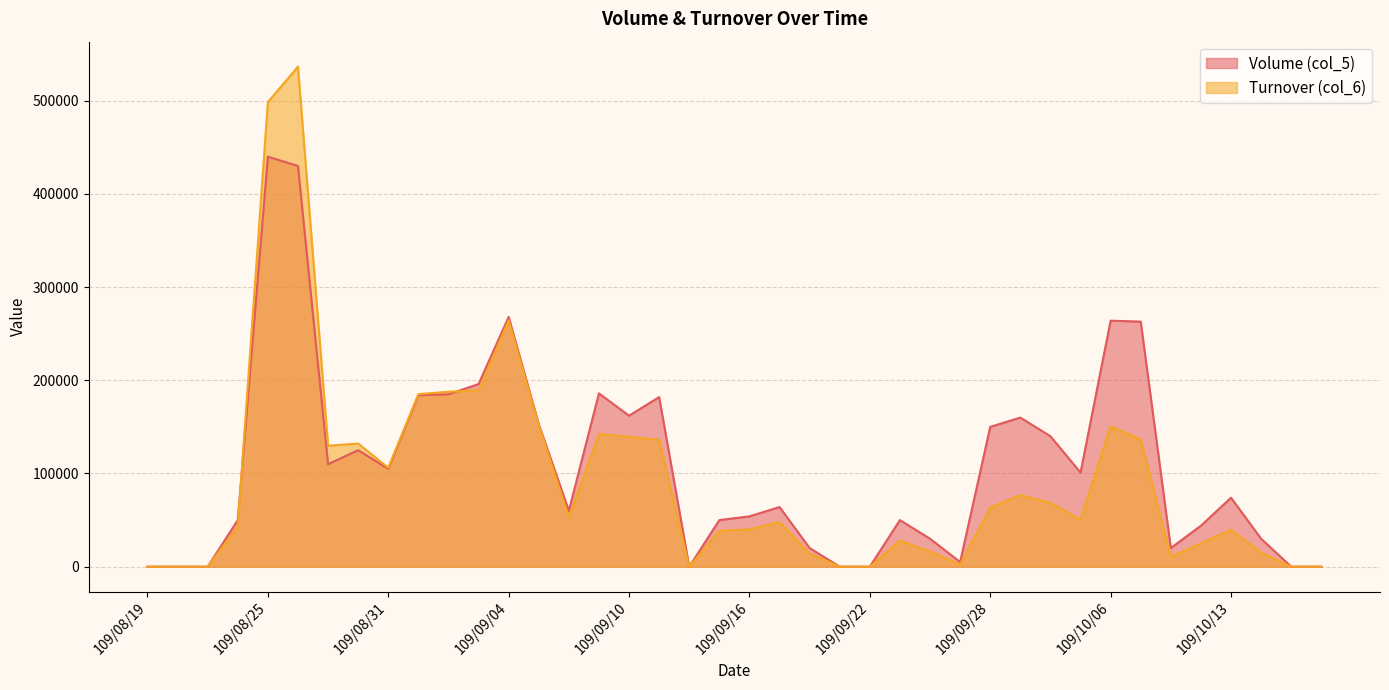

What is the average value of the Turnover (col_6) series?

92975